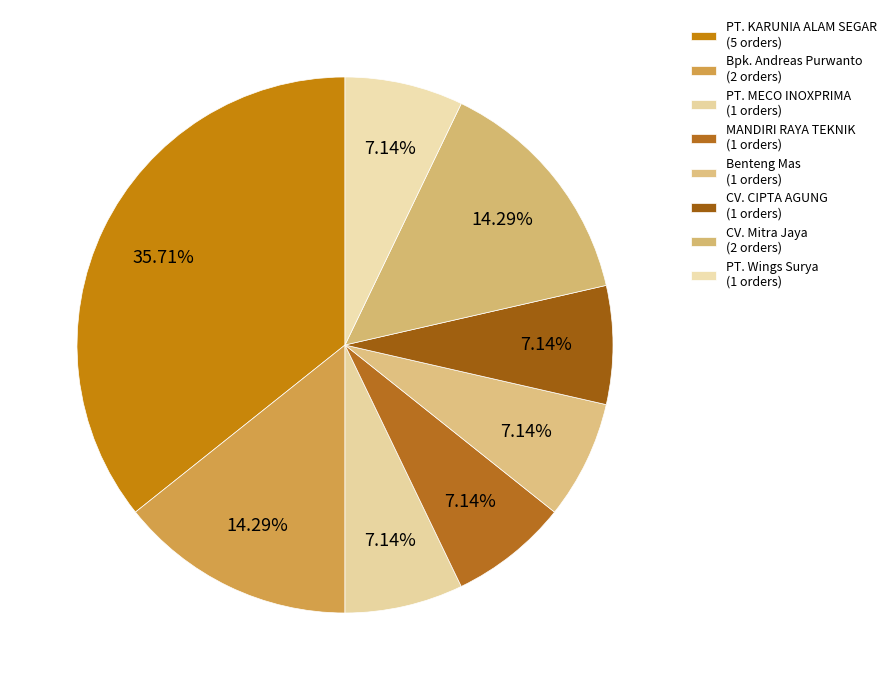

To the nearest percent, what percentage of the pie is Benteng Mas?

7%